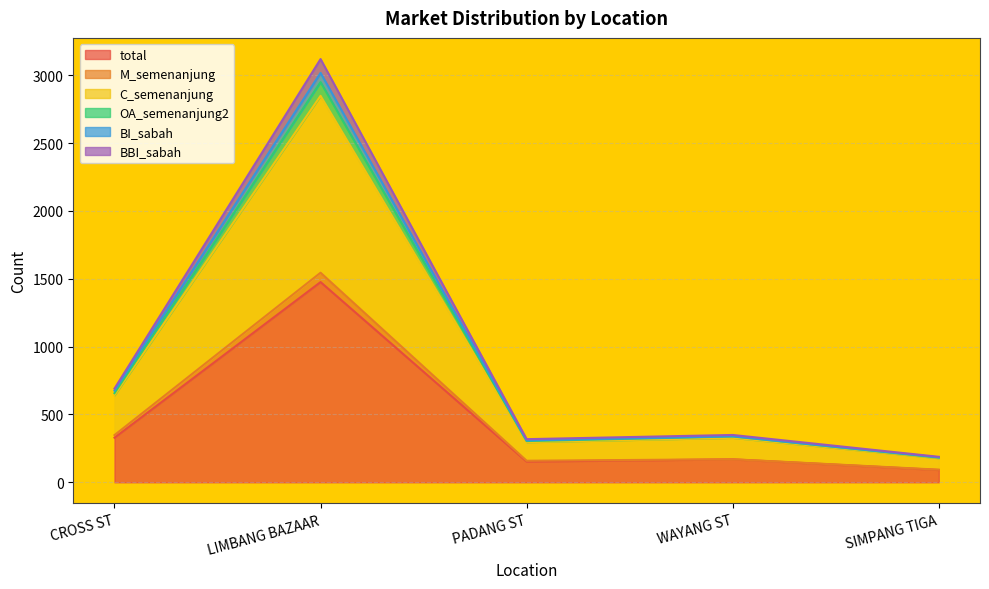

At how many categories does at least one series exceed 1784?

1